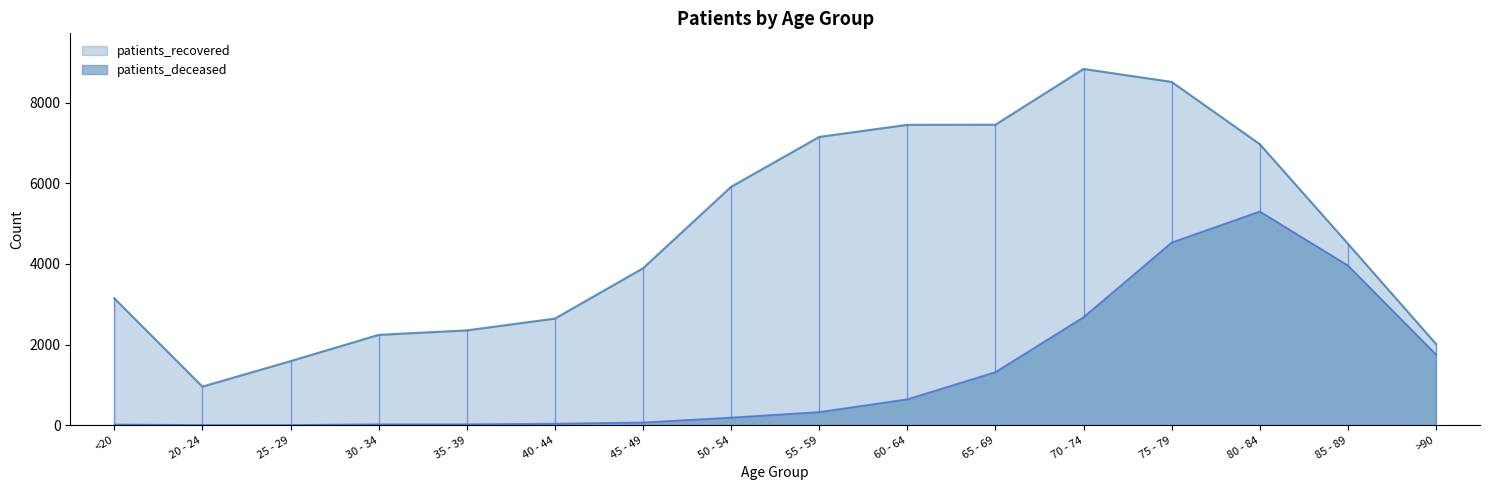

Which has a higher value, <20 or 80 - 84?

80 - 84